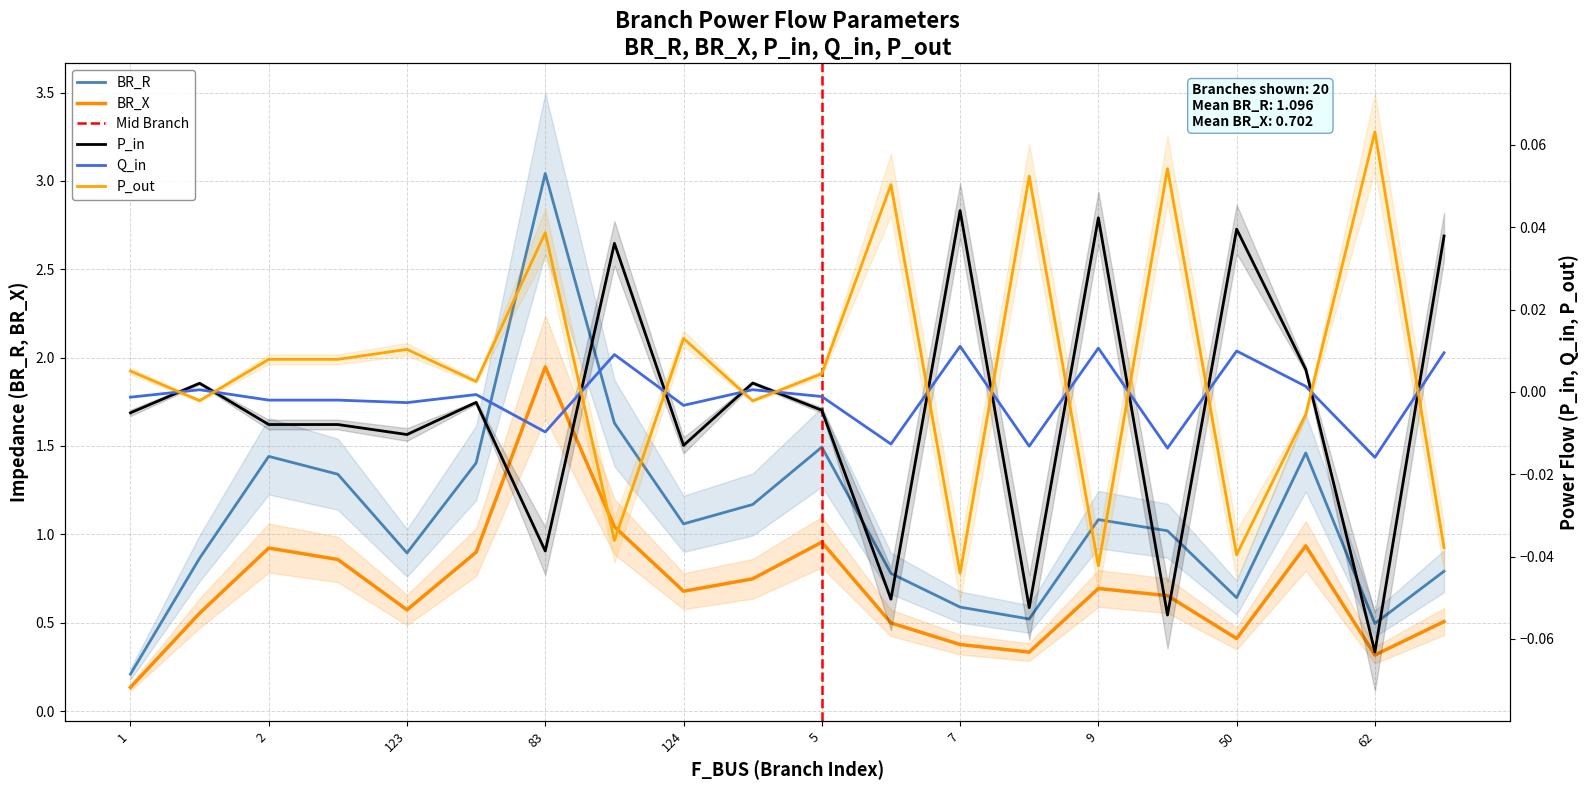

What is the spread (max minus min) of values at 5?

1.2